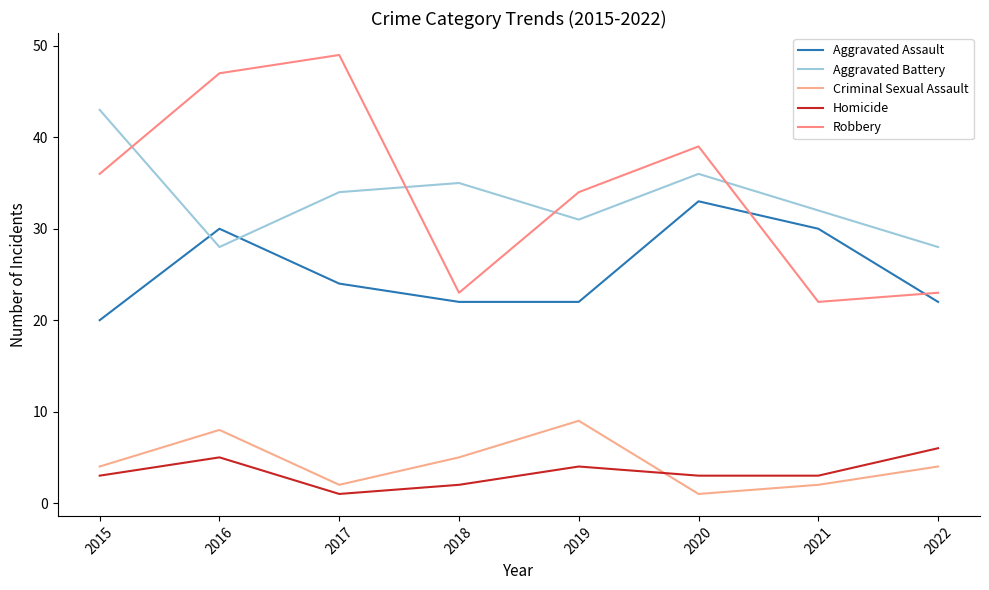

How many lines are shown in the chart?

5